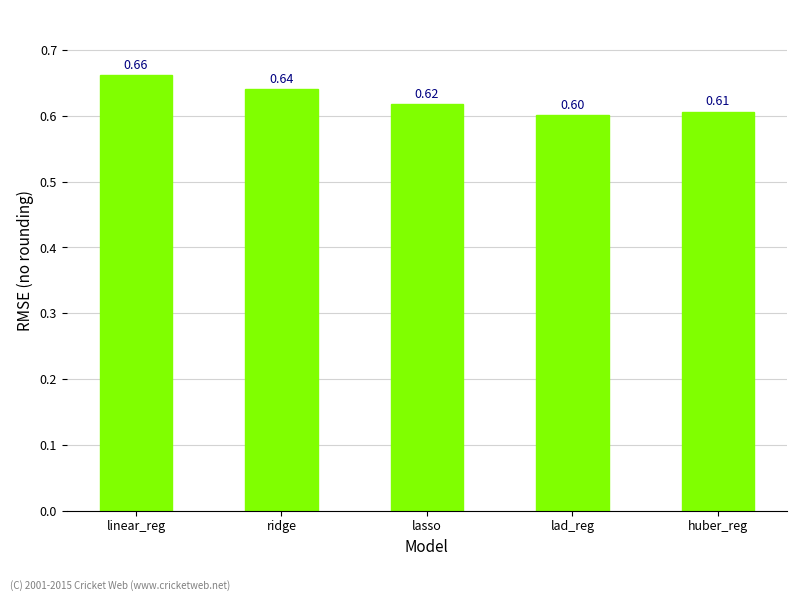

Does the chart contain stacked bars?

No